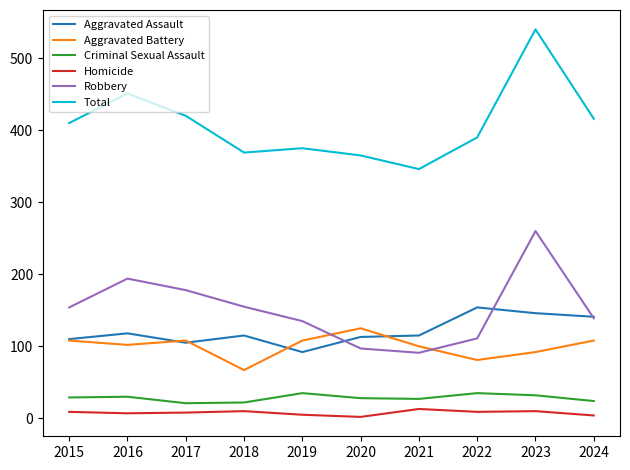

Is it true that Total equals 410 at 2015?

True